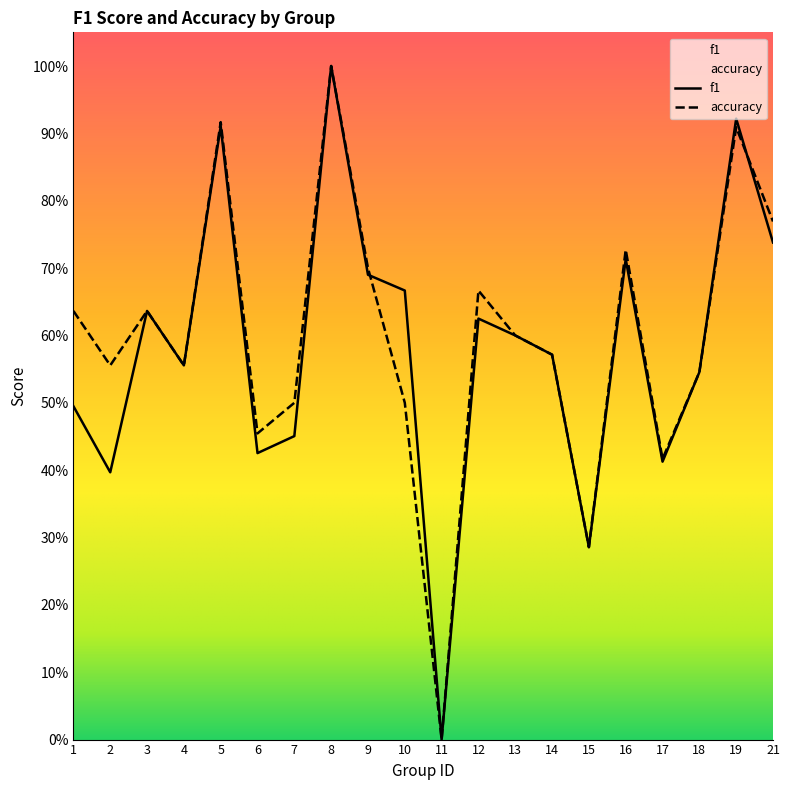

How many interior local peaks does the accuracy series have?

6